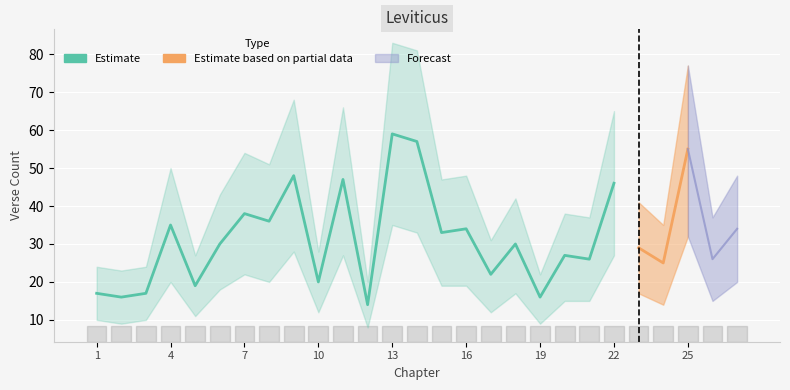

Where is the first local minimum for verse_count_upper?

2